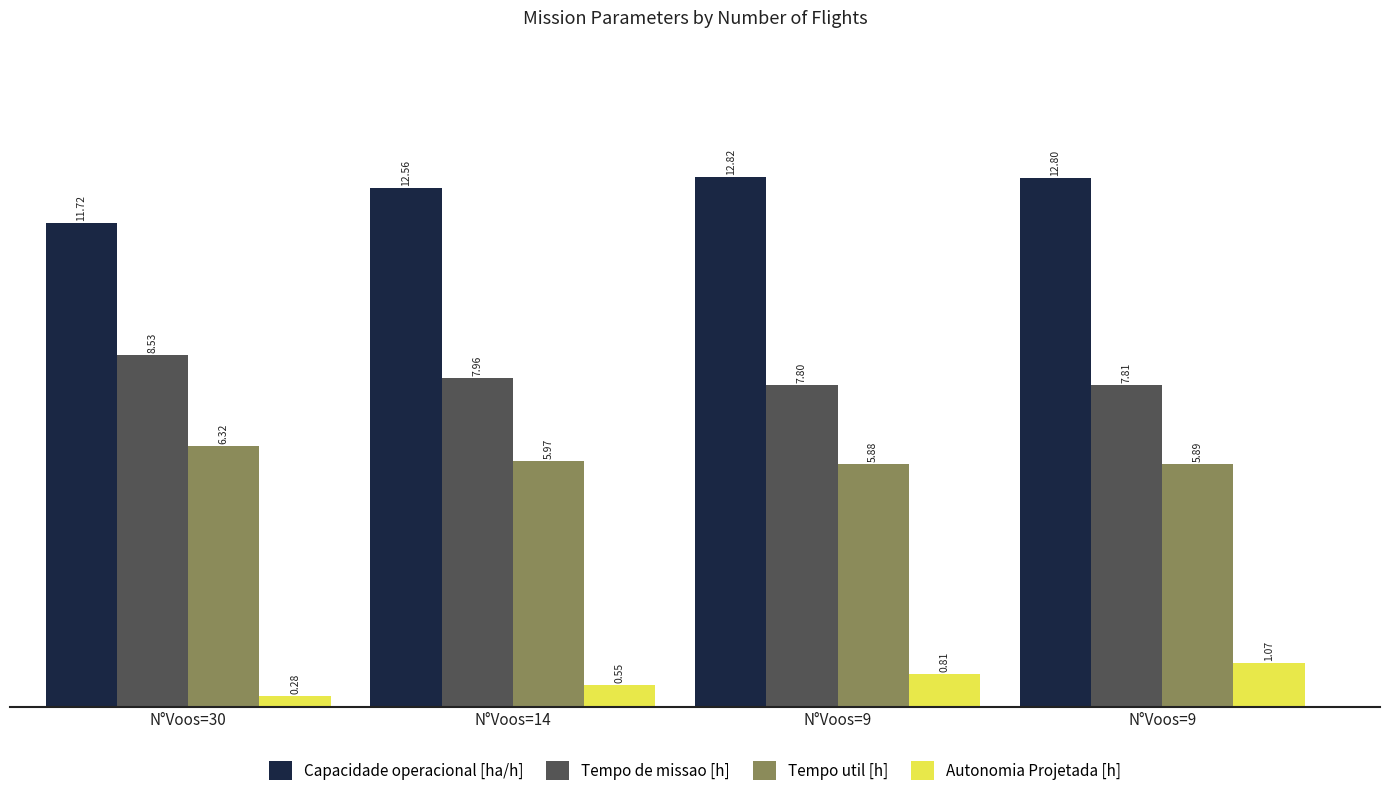

Which series changed the most between N°Voos=14 and N°Voos=9?

Autonomia Projetada [h]